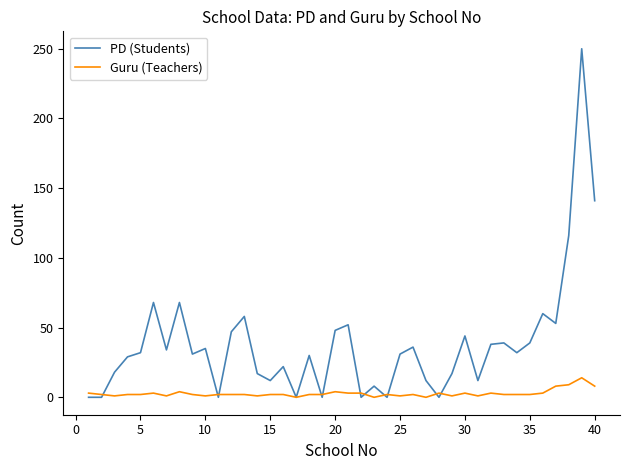

Which series has the largest range (max minus min)?

PD (Students)